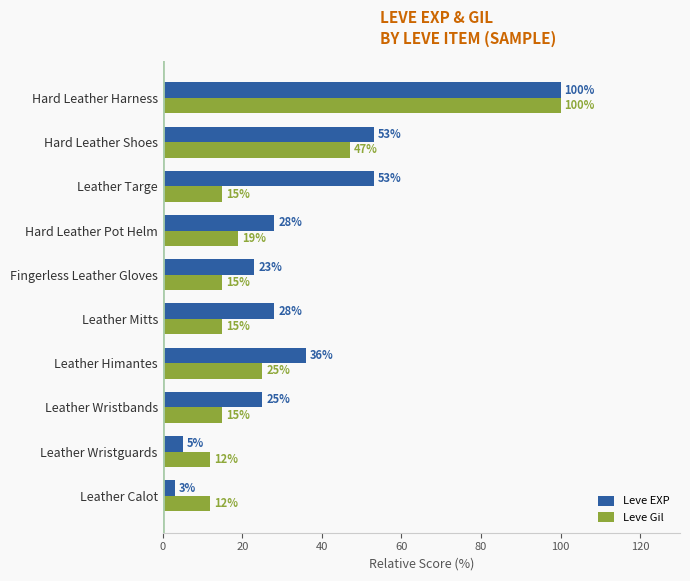

Is it true that Leve EXP equals 45 at Hard Leather Pot Helm?

False